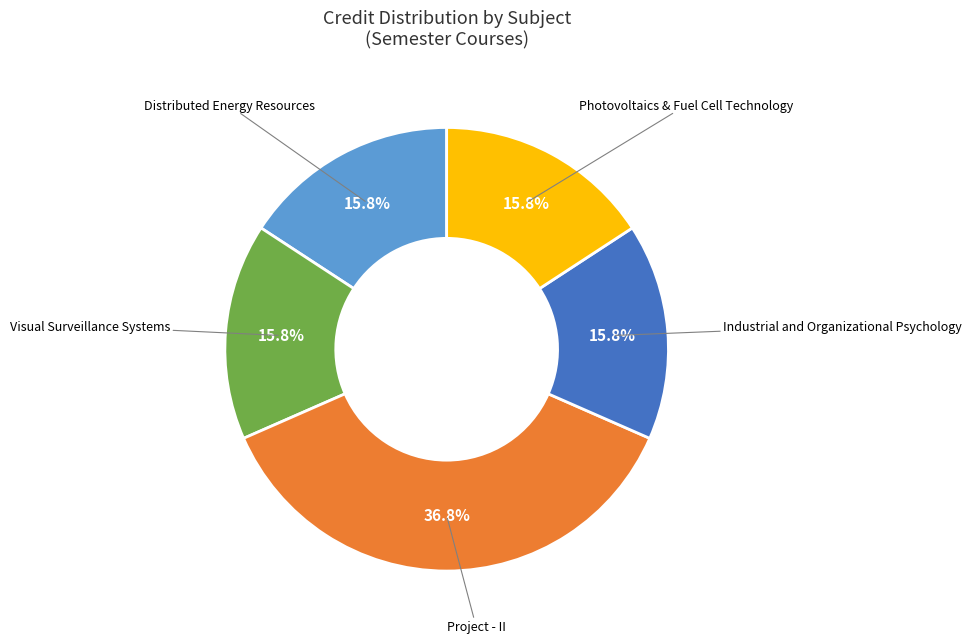

Count the number of slices in the pie.

5